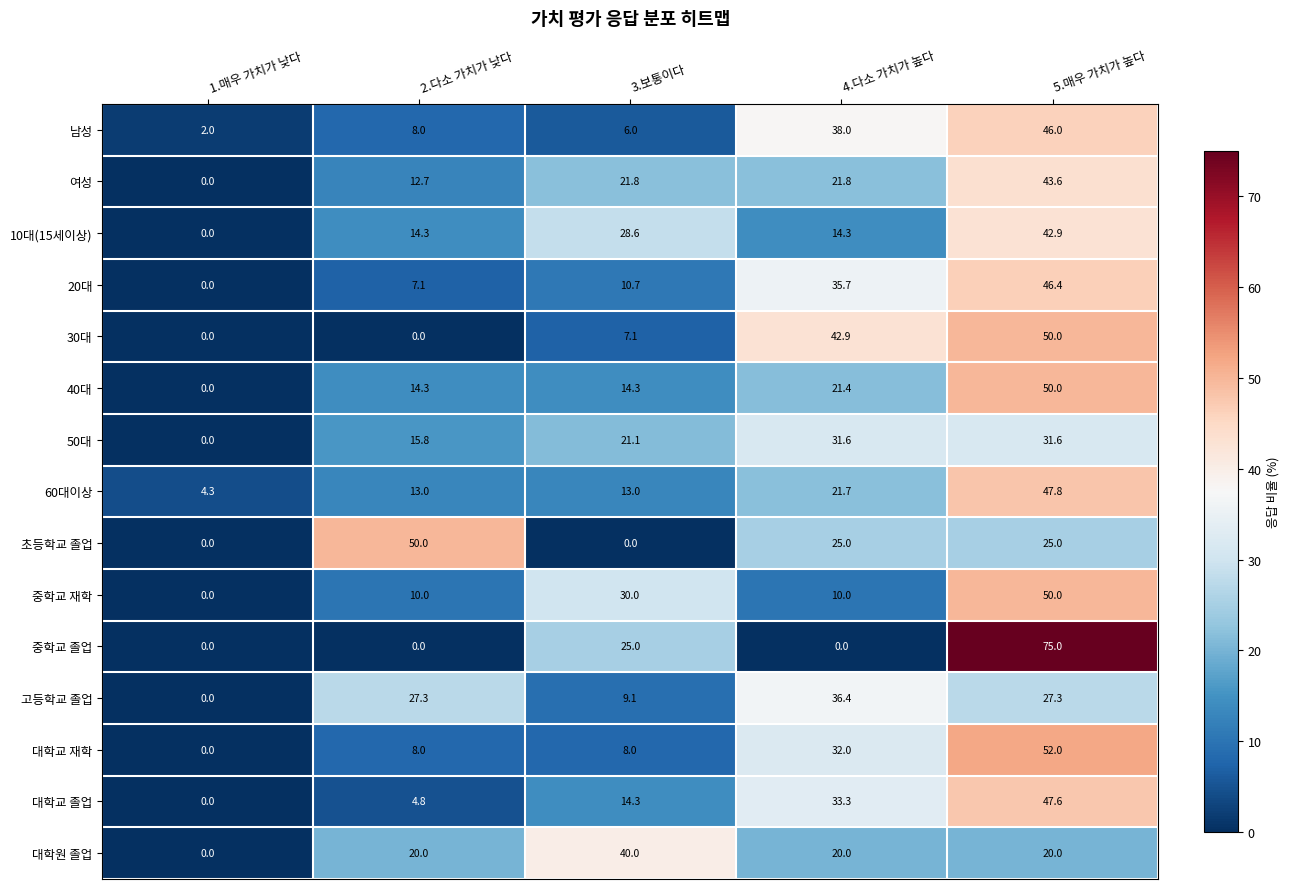

The 중학교 졸업 series shows 30.8 at 4.다소 가치가 높다. True or false?

False